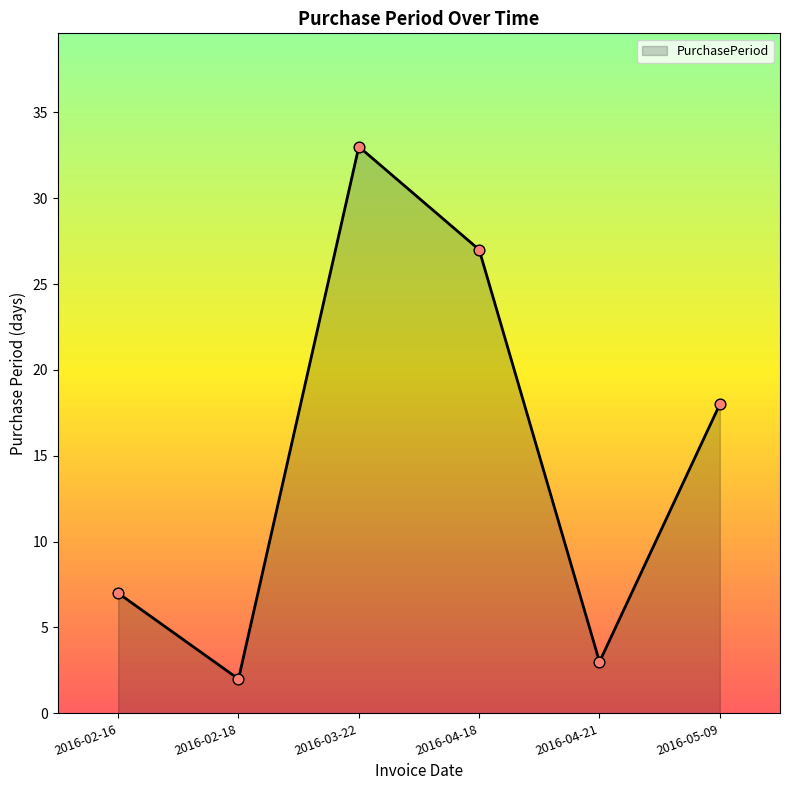

What is the change in value from 2016-04-21 to 2016-05-09?

+15